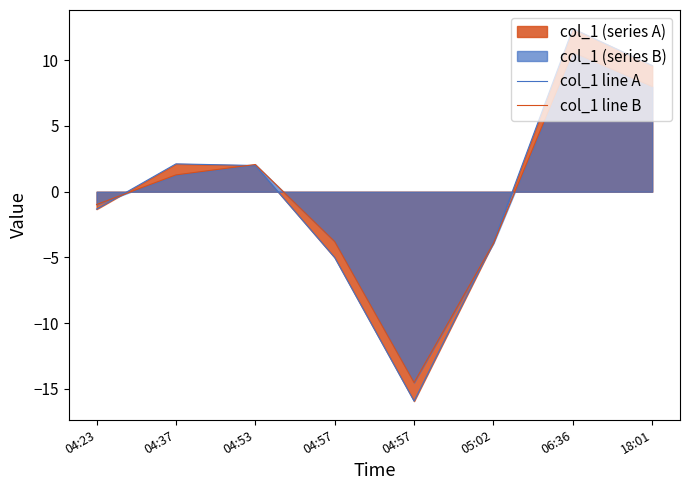

Reading left to right, transcribe all the data shown in this chart.

col_1 line A: -1.3	2.1	2.0	-5.0	-15.9	-3.8	12.4	9.6
col_1 line B: -1.0	1.3	2.1	-3.8	-14.5	-3.9	10.6	8.0